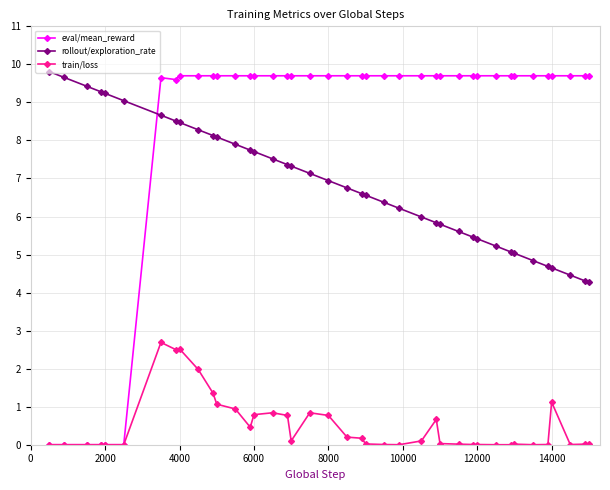

Which series has the largest total across all categories?

eval/mean_reward